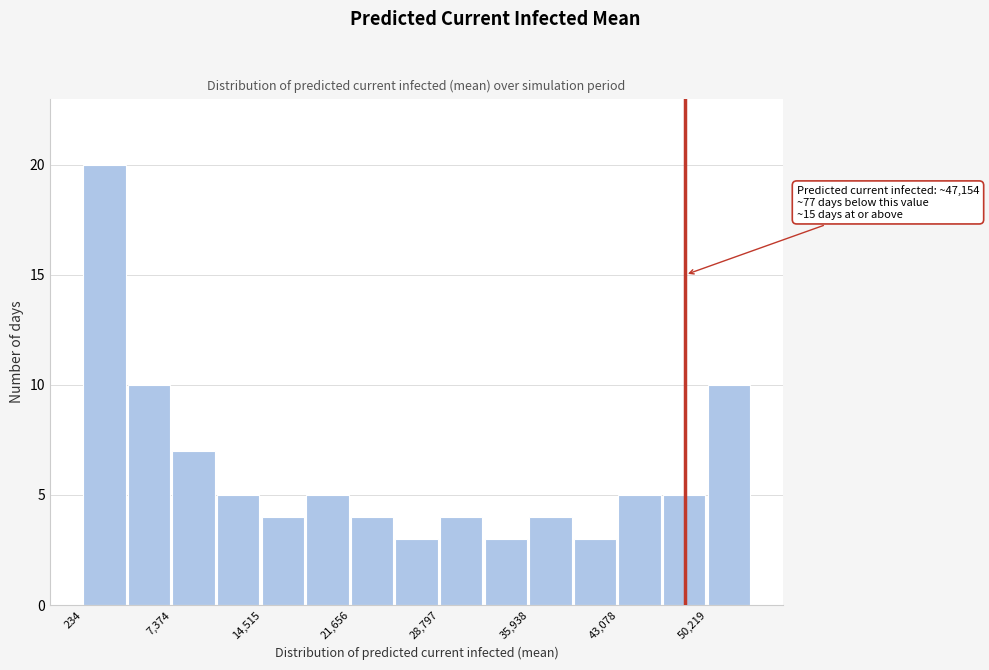

Read against the x-axis, roughly where is the centre of the tallest bar?

2000